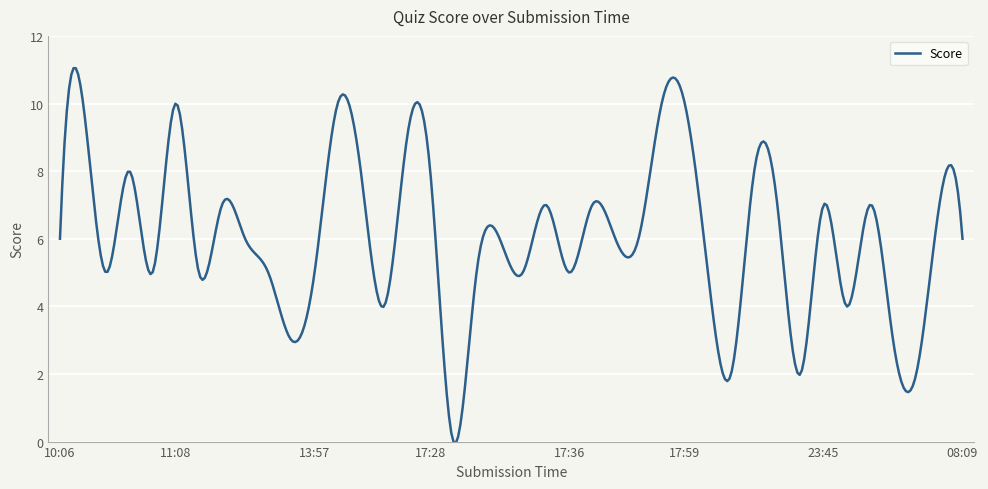

What is the difference between the maximum and second lowest values?

11.1